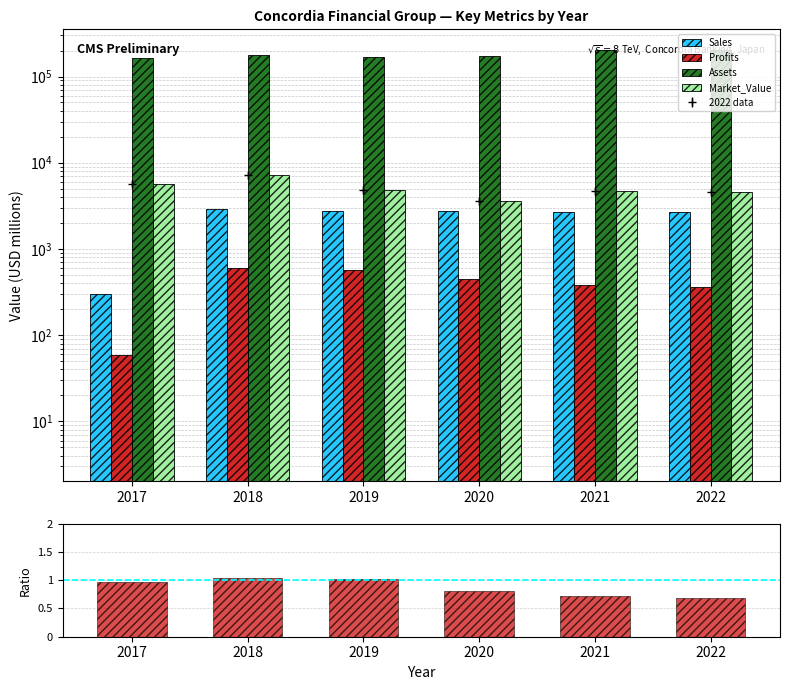

What is the sum of the Sales values at 2021 and 2022?

5324.0